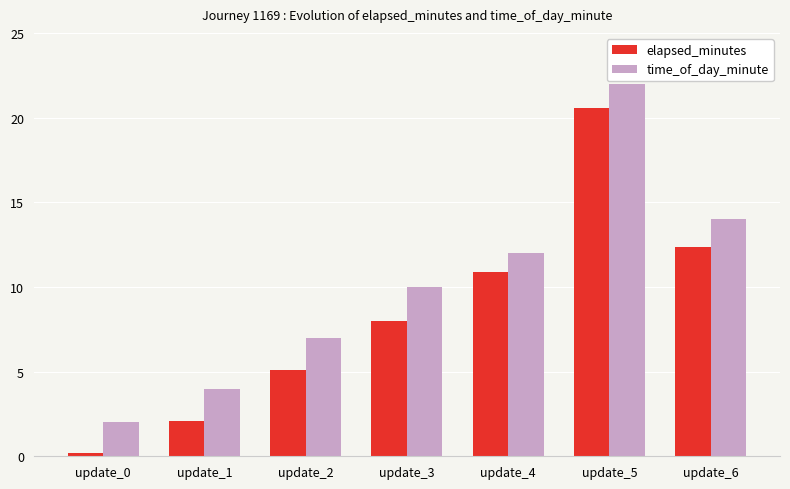

At how many categories does at least one series exceed 19?

1